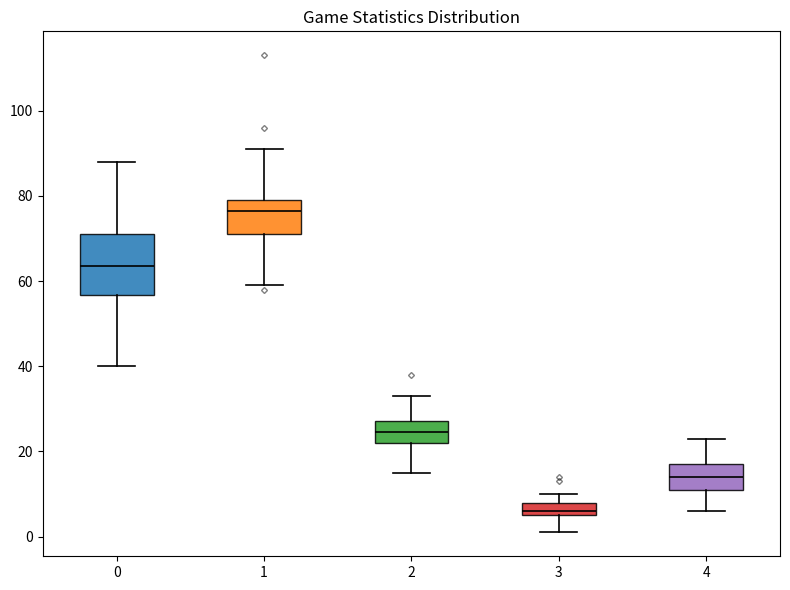

Reading left to right, read every box against the y-axis: the position of its median line, the range the box covers, and the ends of its whiskers. The values are not printed on the chart, so give them approximately, as read against the axis.

0: median 64, box 56 to 72, whiskers 40 to 88
1: median 76, box 72 to 80, whiskers 60 to 92
2: median 24, box 22 to 28, whiskers 16 to 34
3: median 6 (just above the box's lower edge), box 6 to 8, whiskers 2 to 10
4: median 14, box 12 to 18, whiskers 6 to 24